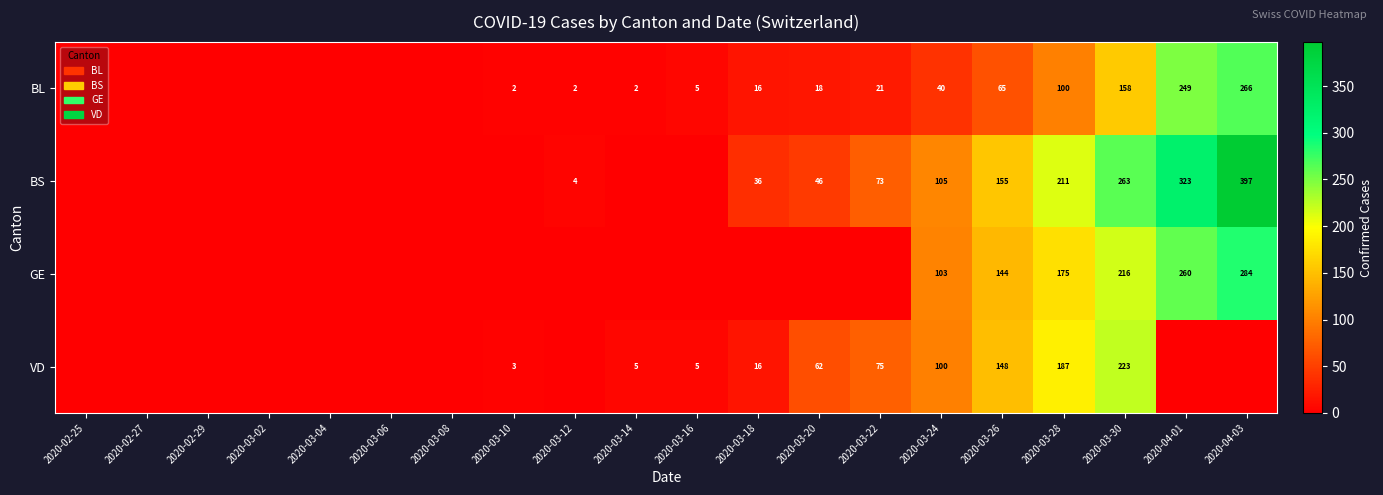

At 2020-03-30, list the series in order from smallest to largest.

BL, GE, VD, BS